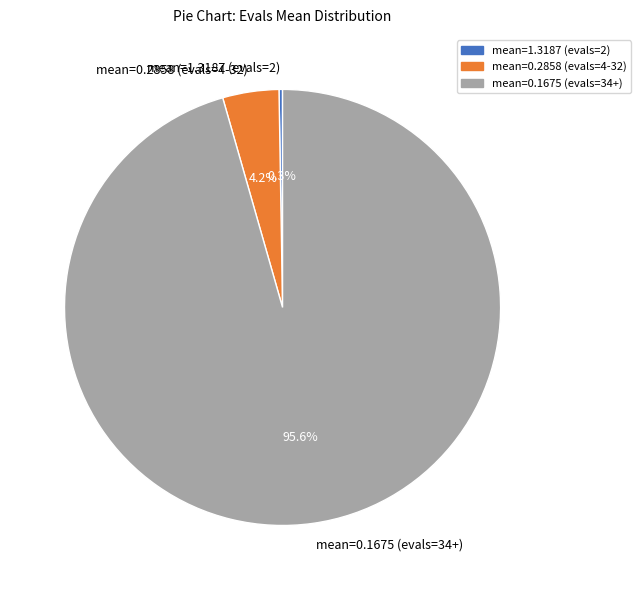

Does any single category account for the majority?

Yes